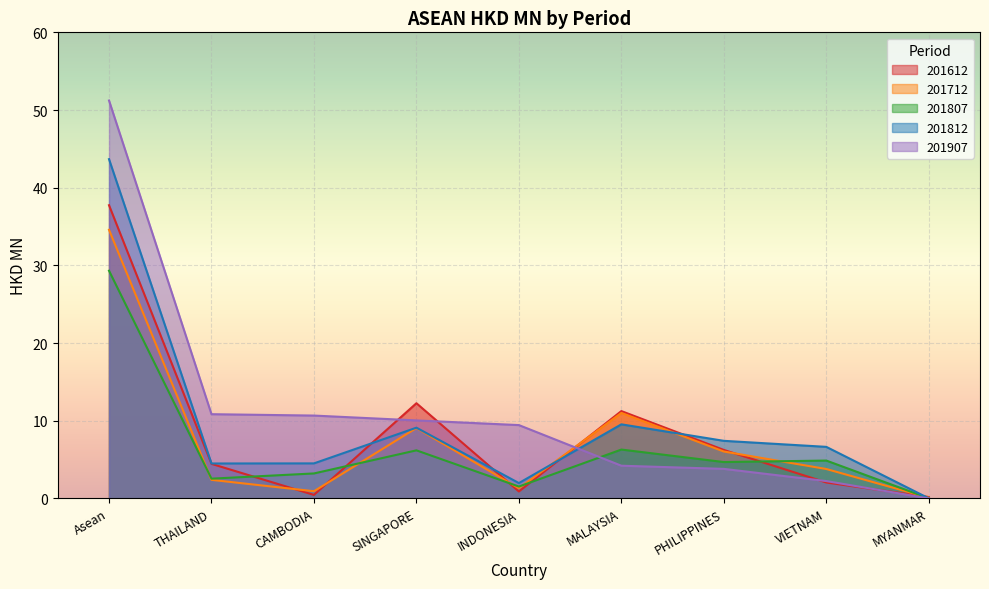

What is the sum of the 201712 values at THAILAND and INDONESIA?

3.7